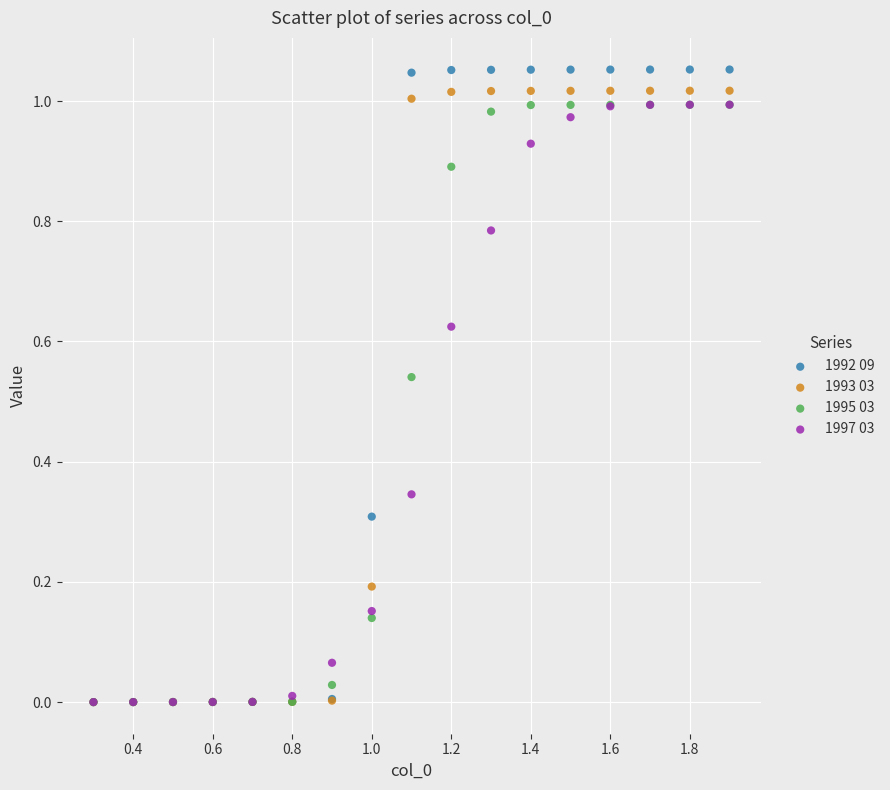

What are all the series names shown in the legend?

1992 09, 1993 03, 1995 03, 1997 03